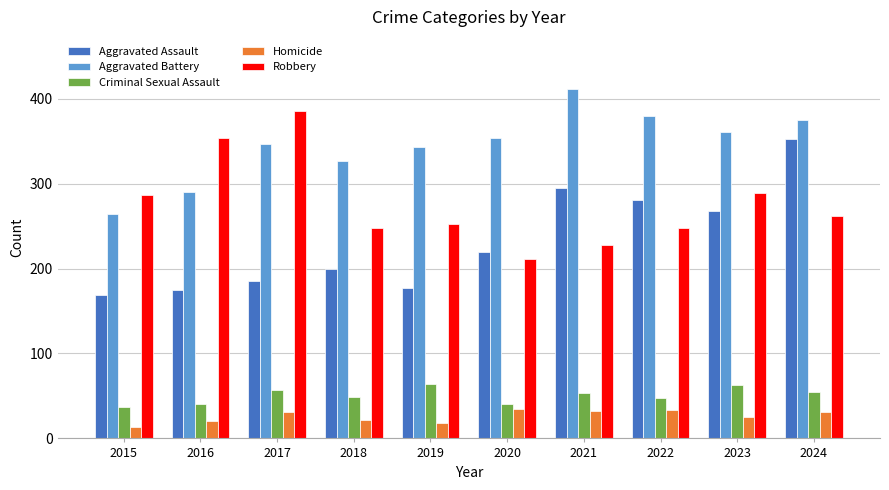

Which category has the lowest value across all series?

2015